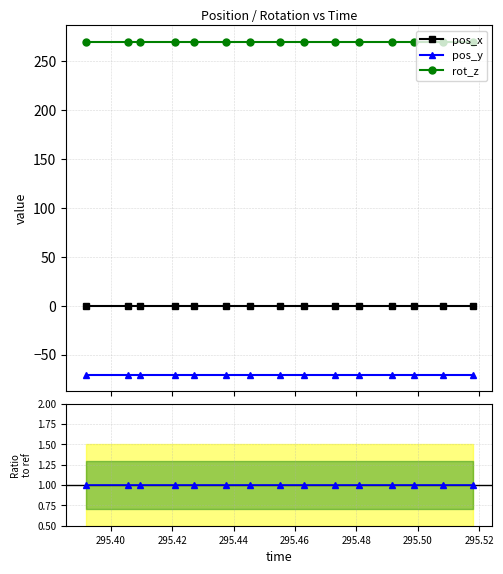

True or false: pos_y and pos_x intersect in this chart.

False